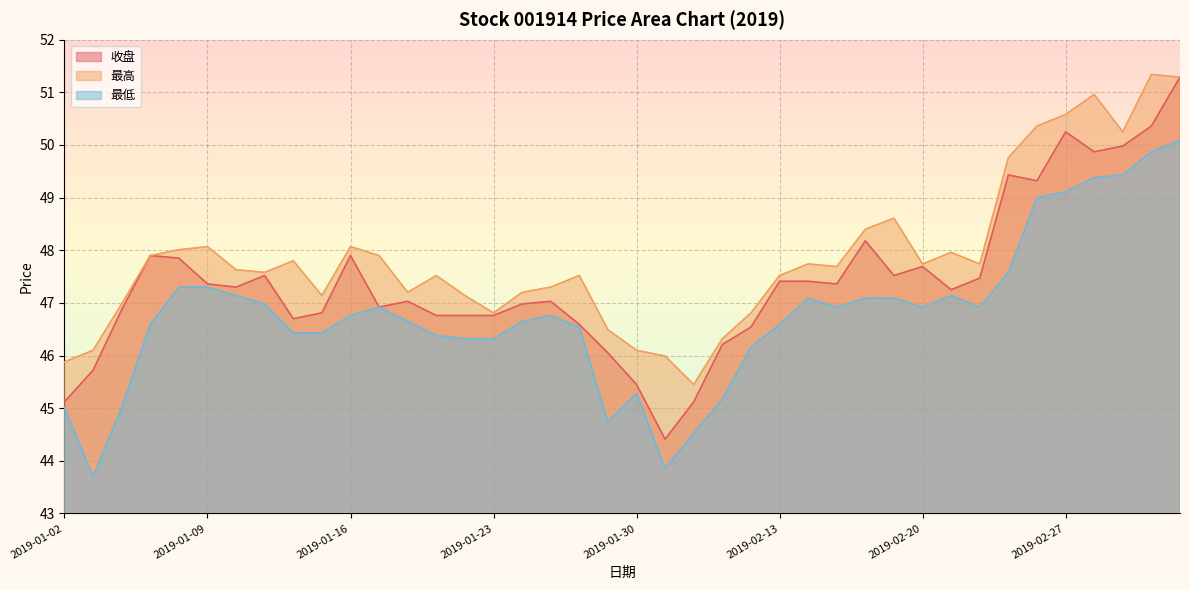

True or false: 最低 and 收盘 intersect in this chart.

False